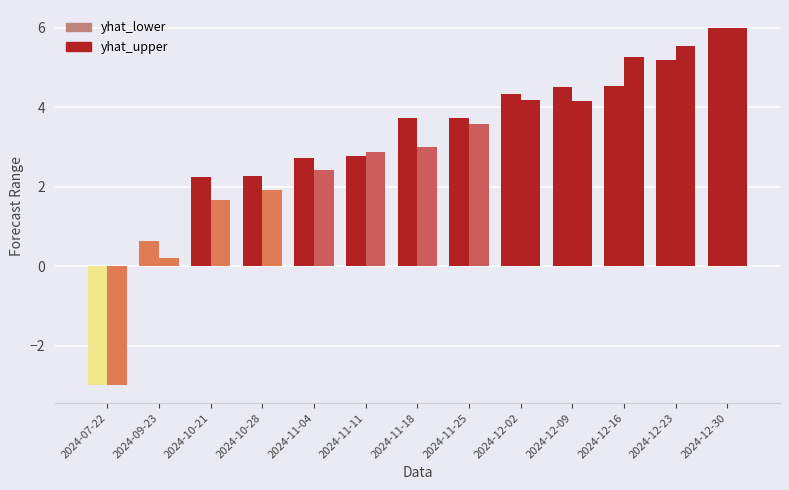

How many values in yhat_lower are below zero?

1